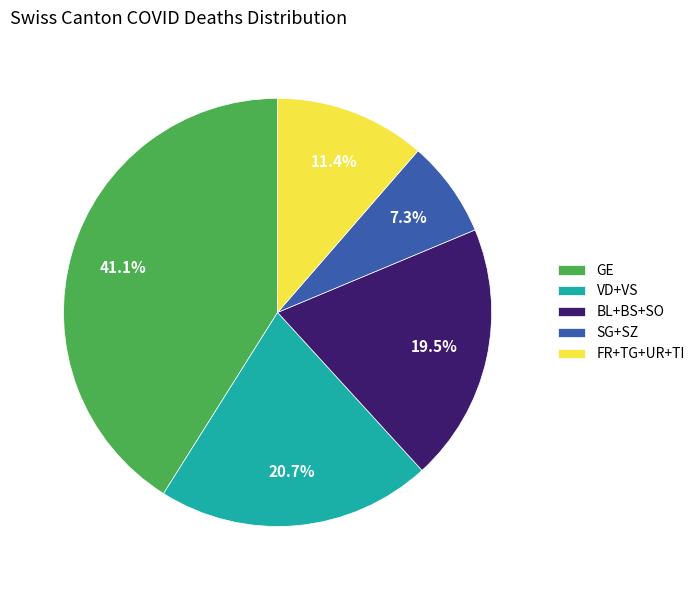

Which has a higher value, SG+SZ or GE?

GE